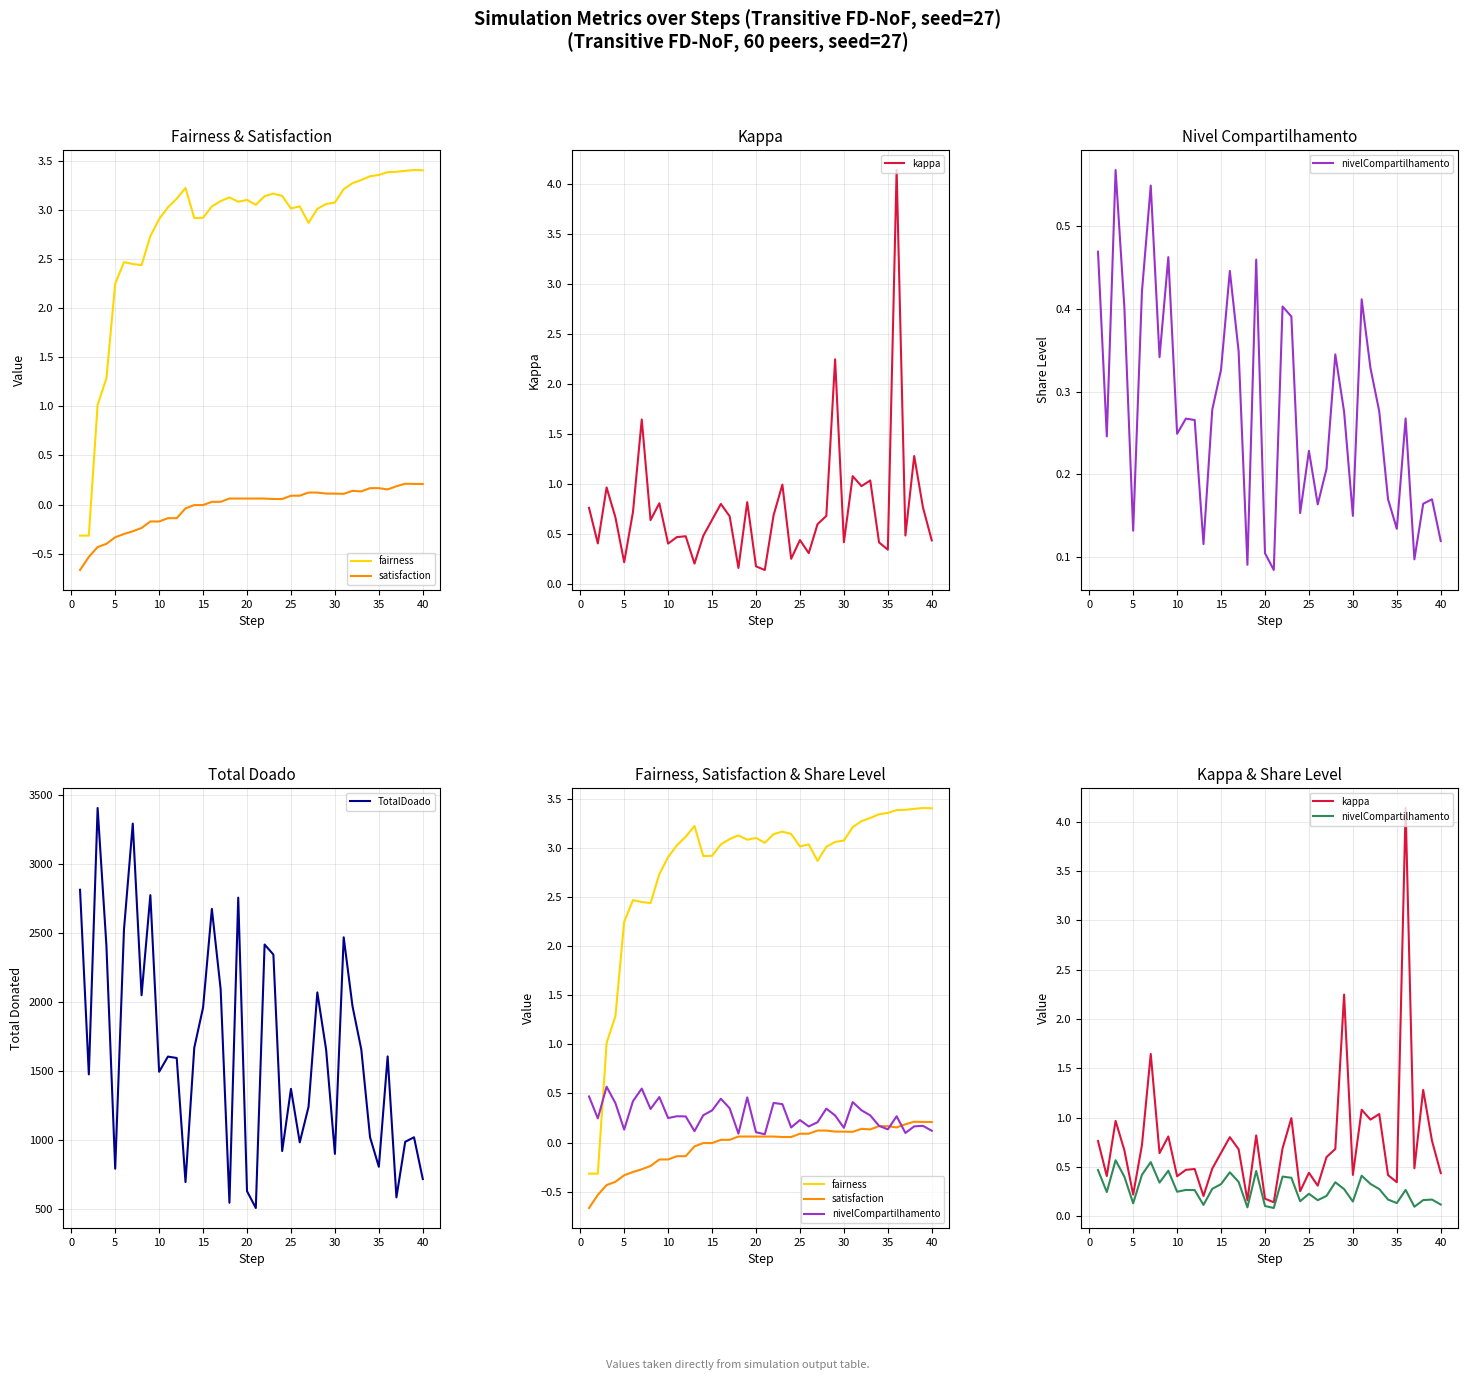

What is the highest value of the TotalDoado series?

3408.0